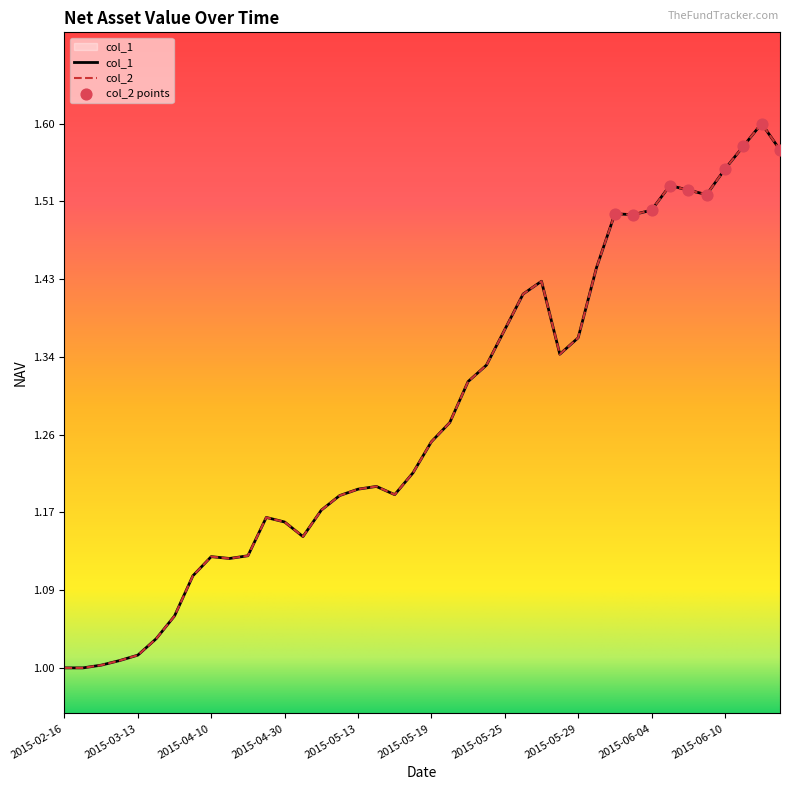

Which series has the largest Y range (max minus min)?

col_1